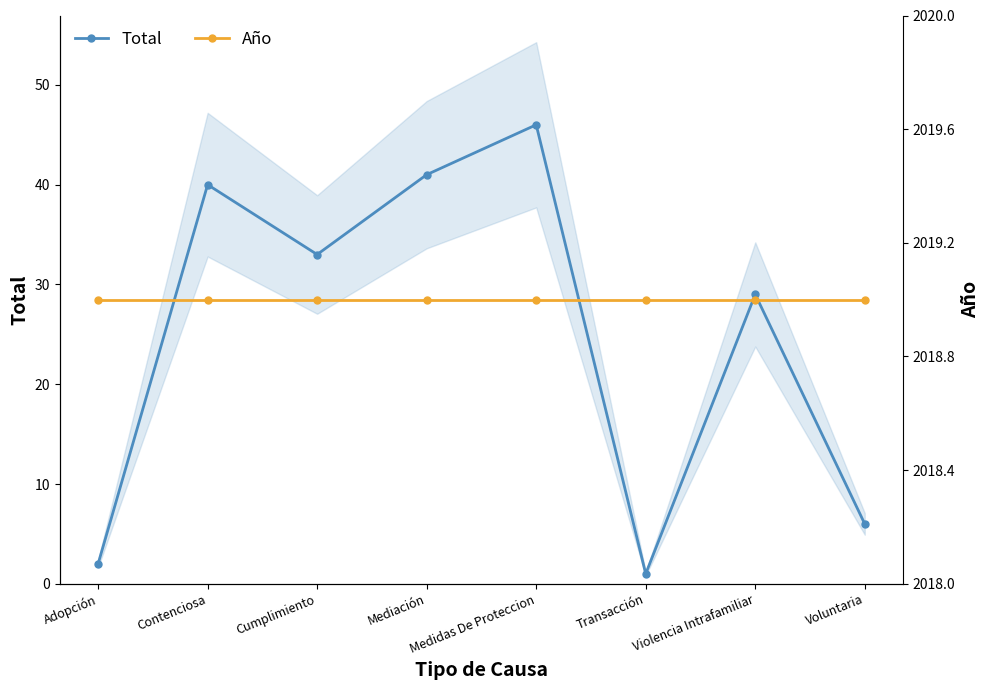

How many lines are shown in the chart?

2